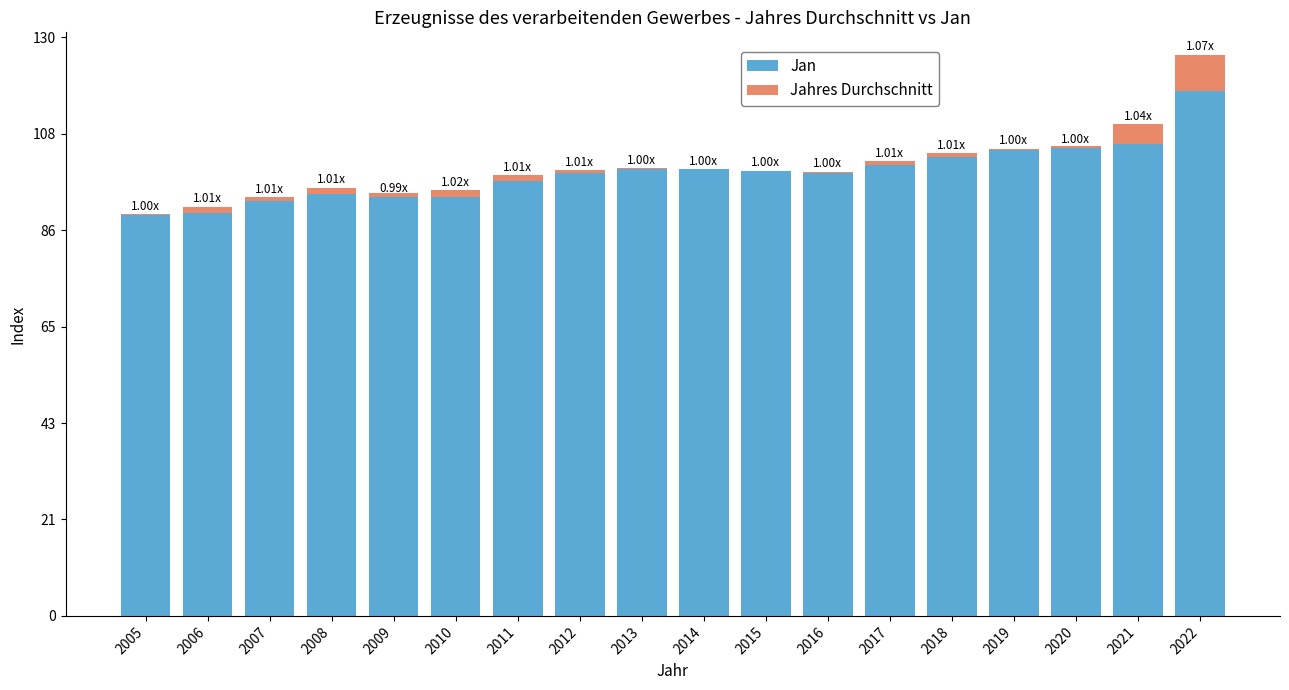

The Jan series shows 90.6 at 2006. True or false?

True